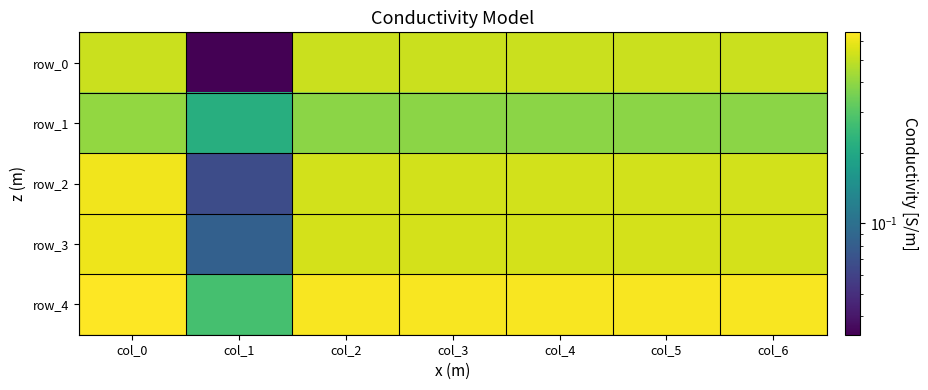

At which category is the sum across all series the highest?

col_0